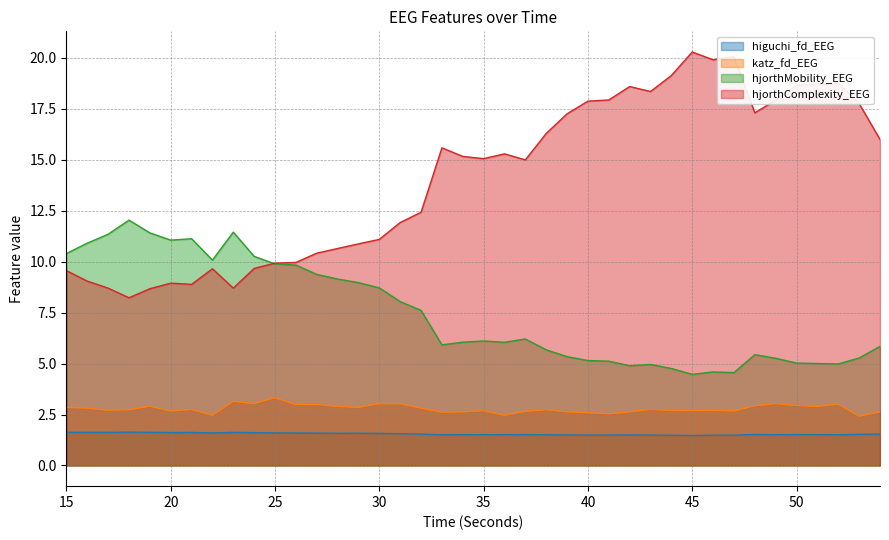

Reading left to right, extract all data points from this chart.

higuchi_fd_EEG: 15=1.6	16=1.6	17=1.6	18=1.6	19=1.6	20=1.6	21=1.6	22=1.6	23=1.6	24=1.6	25=1.6	26=1.6	27=1.6	28=1.6	29=1.6	30=1.6	31=1.6	32=1.5	33=1.5	34=1.5	35=1.5	36=1.5	37=1.5	38=1.5	39=1.5	40=1.5	41=1.5	42=1.5	43=1.5	44=1.5	45=1.5	46=1.5	47=1.5	48=1.5	49=1.5	50=1.5	51=1.5	52=1.5	53=1.5	54=1.5
katz_fd_EEG: 15=2.9	16=2.8	17=2.7	18=2.7	19=2.9	20=2.7	21=2.7	22=2.5	23=3.1	24=3.0	25=3.3	26=3.0	27=3.0	28=2.9	29=2.9	30=3.0	31=3.0	32=2.8	33=2.6	34=2.6	35=2.7	36=2.5	37=2.7	38=2.7	39=2.6	40=2.6	41=2.5	42=2.6	43=2.8	44=2.7	45=2.7	46=2.7	47=2.7	48=2.9	49=3.0	50=2.9	51=2.9	52=3.0	53=2.4	54=2.6
hjorthMobility_EEG: 15=10.4	16=10.9	17=11.3	18=12.0	19=11.4	20=11.1	21=11.1	22=10.1	23=11.5	24=10.3	25=9.9	26=9.8	27=9.4	28=9.2	29=9.0	30=8.7	31=8.0	32=7.6	33=5.9	34=6.1	35=6.1	36=6.0	37=6.2	38=5.7	39=5.3	40=5.1	41=5.1	42=4.9	43=5.0	44=4.8	45=4.5	46=4.6	47=4.6	48=5.4	49=5.3	50=5.0	51=5.0	52=5.0	53=5.3	54=5.8
hjorthComplexity_EEG: 15=9.6	16=9.0	17=8.7	18=8.2	19=8.7	20=8.9	21=8.9	22=9.7	23=8.7	24=9.7	25=9.9	26=10.0	27=10.4	28=10.6	29=10.9	30=11.1	31=11.9	32=12.4	33=15.6	34=15.2	35=15.1	36=15.3	37=15.0	38=16.3	39=17.3	40=17.9	41=17.9	42=18.6	43=18.4	44=19.1	45=20.3	46=19.9	47=20.1	48=17.3	49=17.9	50=18.7	51=18.7	52=18.7	53=17.8	54=16.0